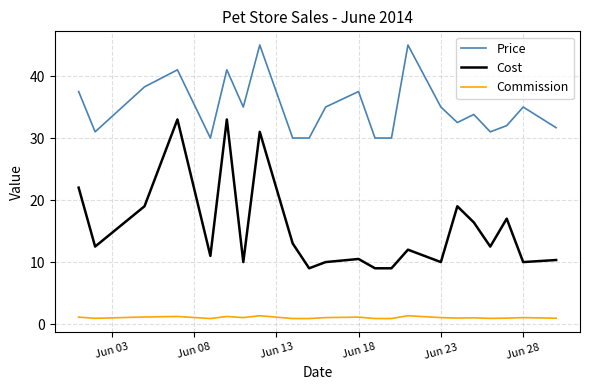

What is the smallest value displayed?

0.9